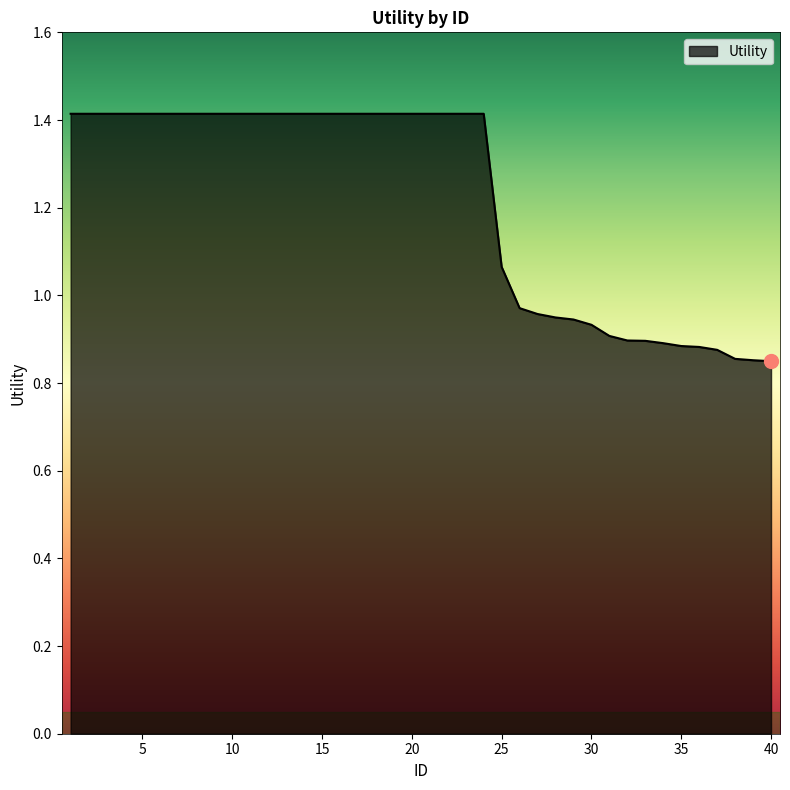

How many series are shown in this chart?

1